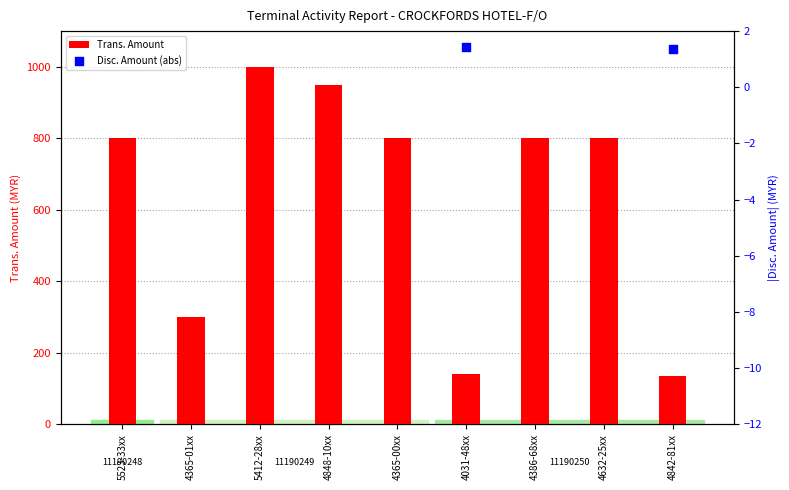

At how many categories does at least one series exceed 70?

9